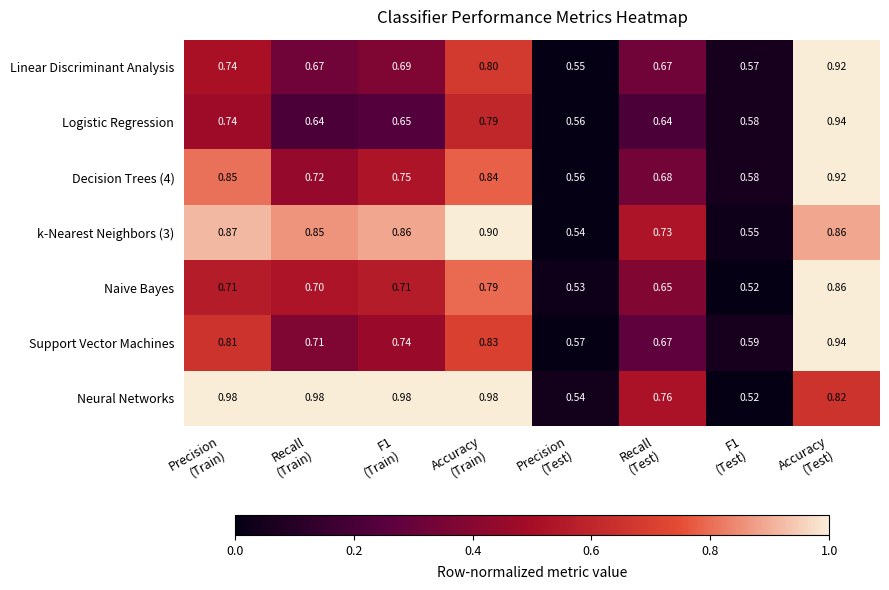

Which series has the widest spread of values?

Neural Networks